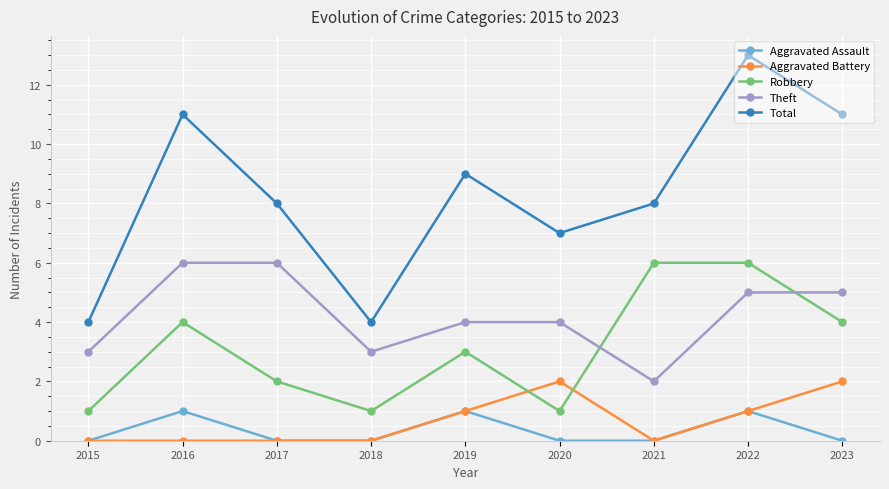

At 2023, list the series in order from largest to smallest.

Total, Theft, Robbery, Aggravated Battery, Aggravated Assault